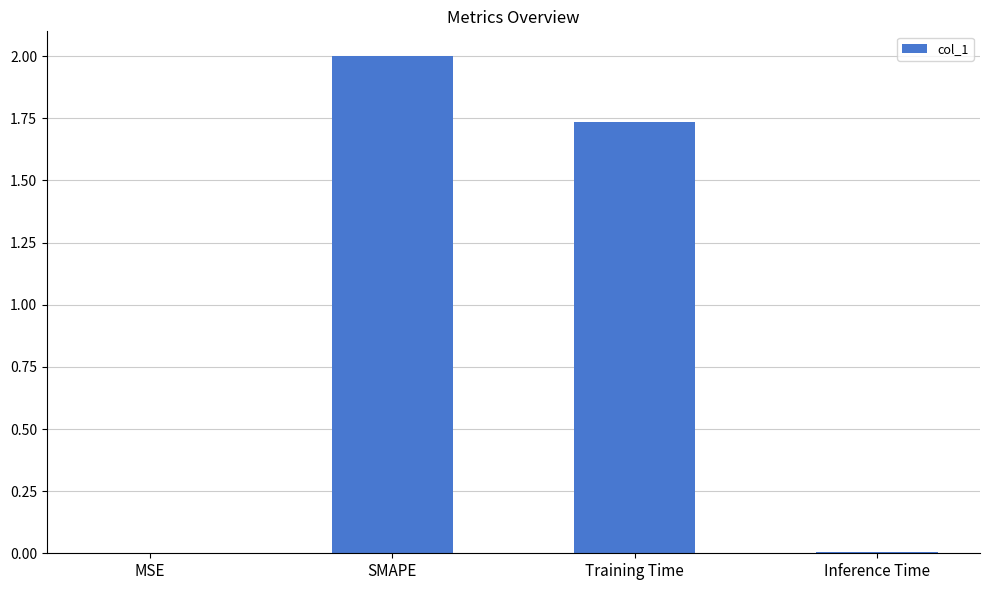

What is the sum of all values?

3.7